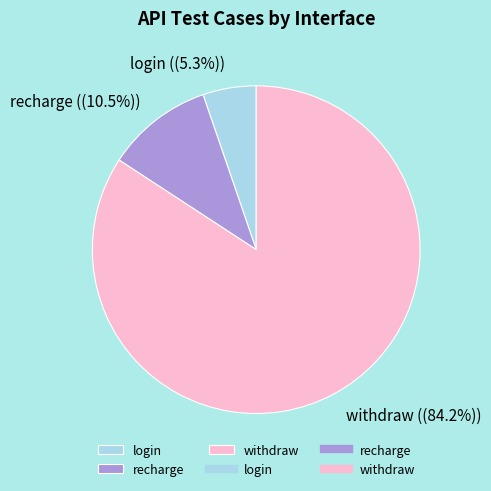

The withdraw slice represents 84% of the pie. True or false?

True